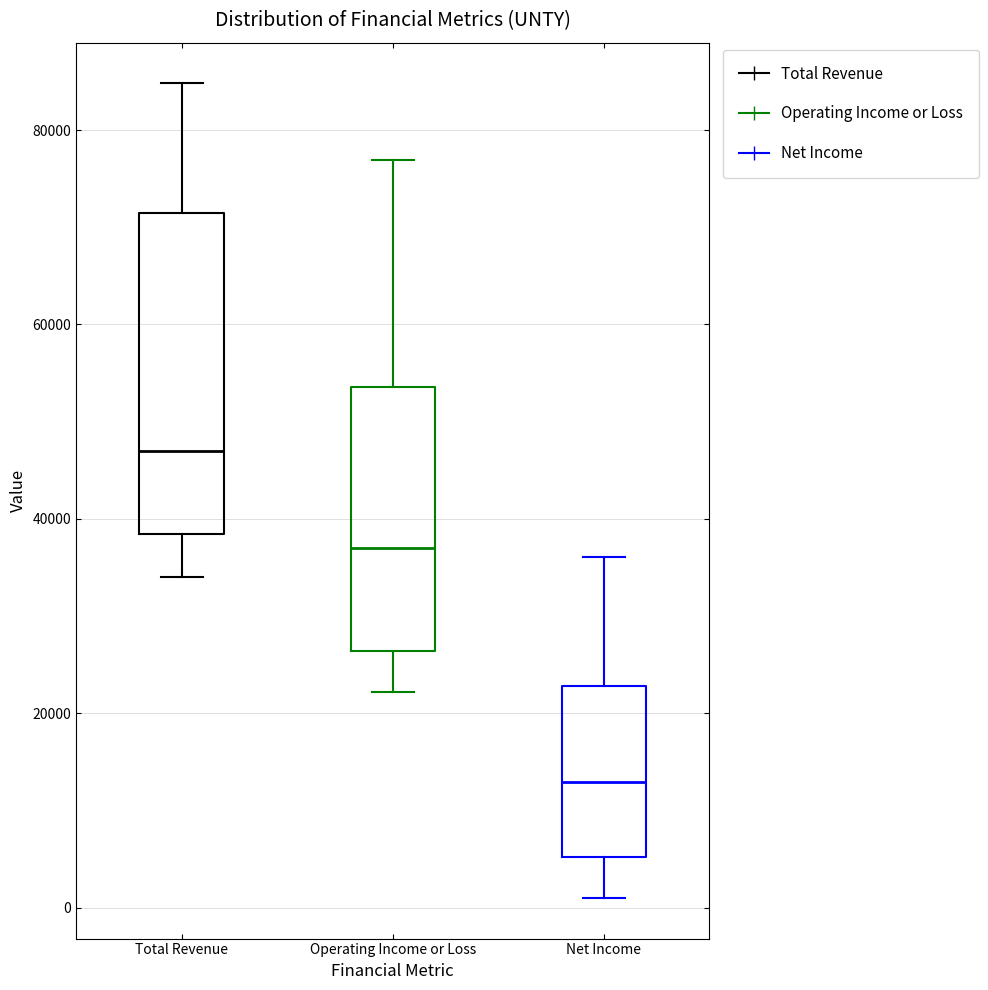

Reading left to right, transcribe this box plot: for each box, give where its median line is, the range the box spans, and where its two whiskers end, as read against the y-axis. The values are not printed on the chart, so give them approximately, as read against the axis.

Total Revenue: median 48000, box 38000 to 72000, whiskers 34000 to 84000
Operating Income or Loss: median 38000, box 26000 to 54000, whiskers 22000 to 76000
Net Income: median 12000, box 6000 to 22000, whiskers 2000 to 36000